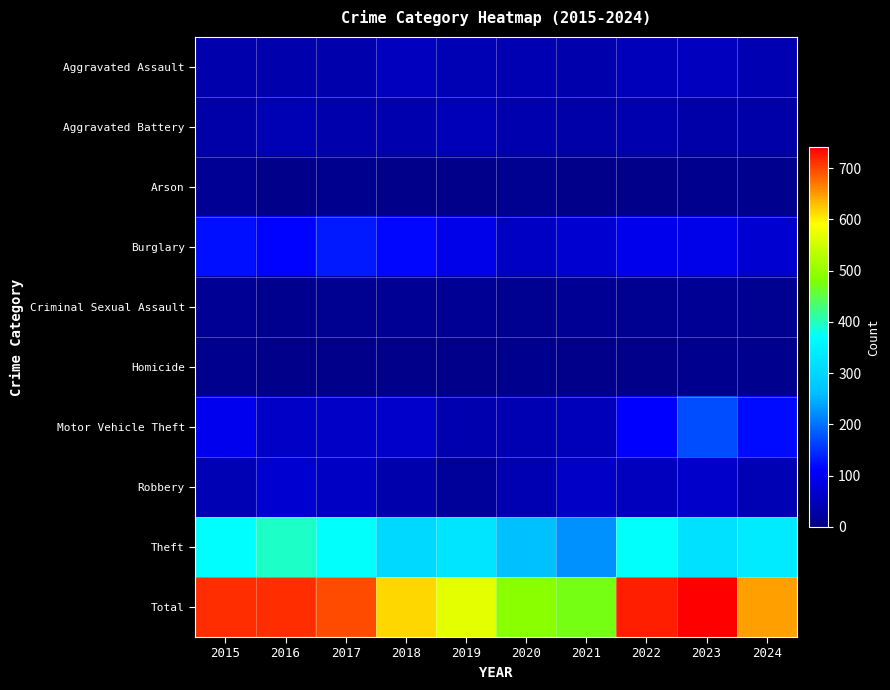

Which series has the widest spread of values?

Total